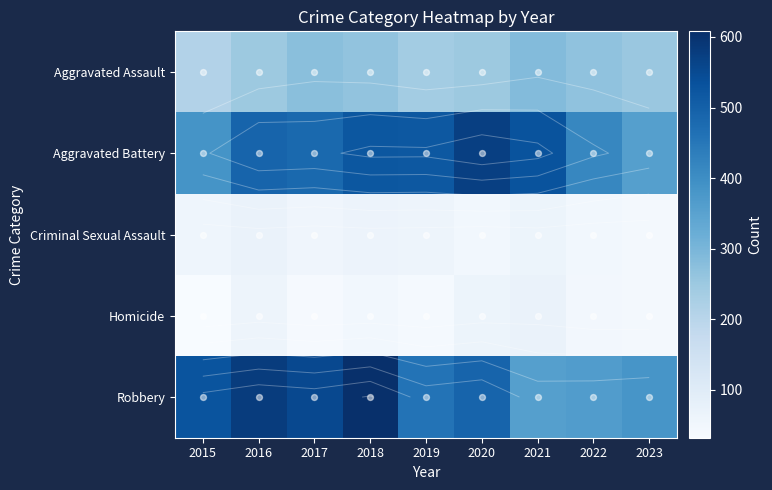

How many data points does each series have?

9